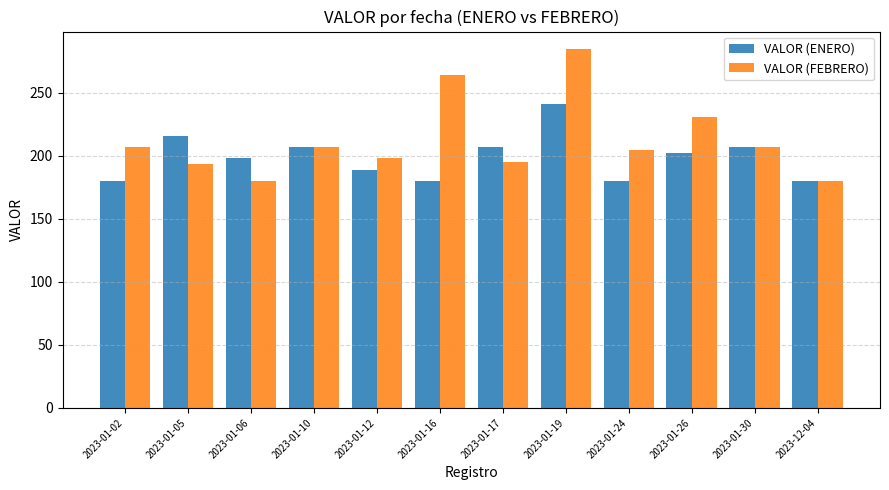

What is the spread (max minus min) of values at 2023-01-05?

22.5